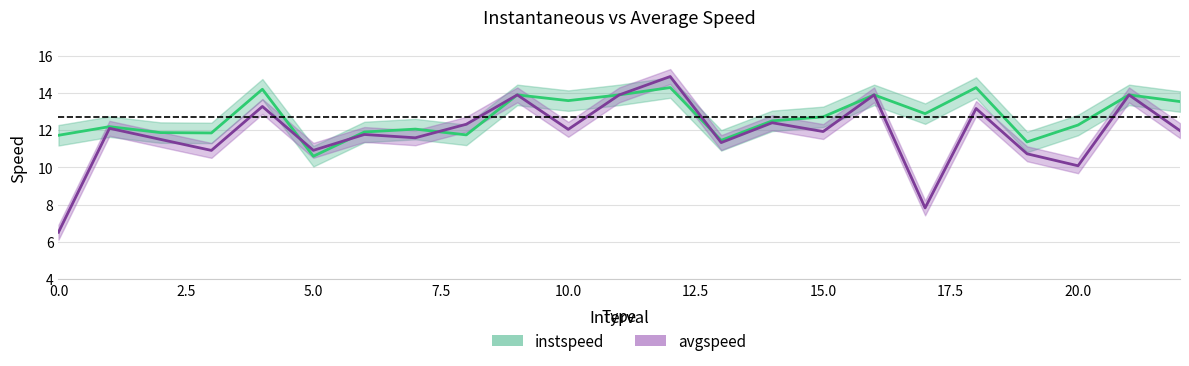

What is the value of the avgspeed point at the 16th from the left?

11.9